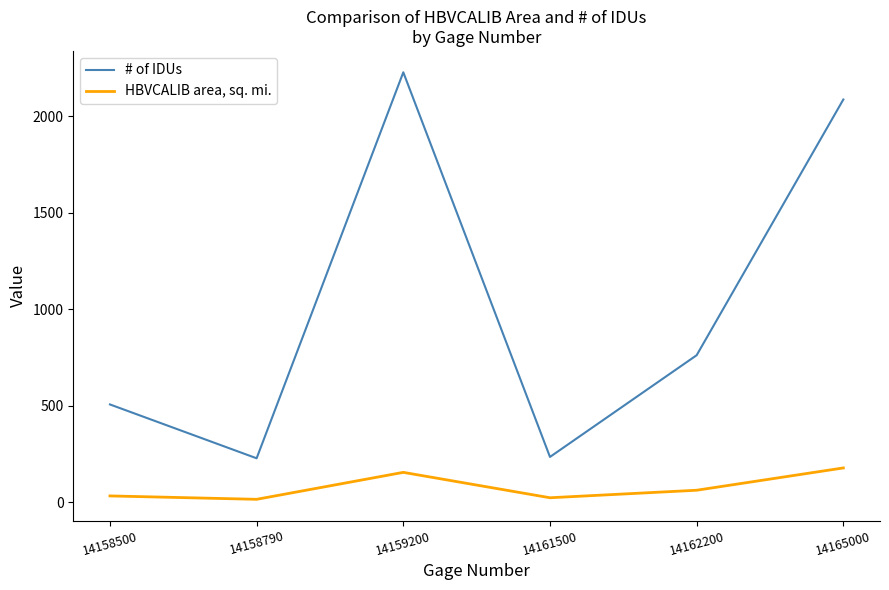

Rank the series by their average value, from lowest to highest.

HBVCALIB area, sq. mi., # of IDUs